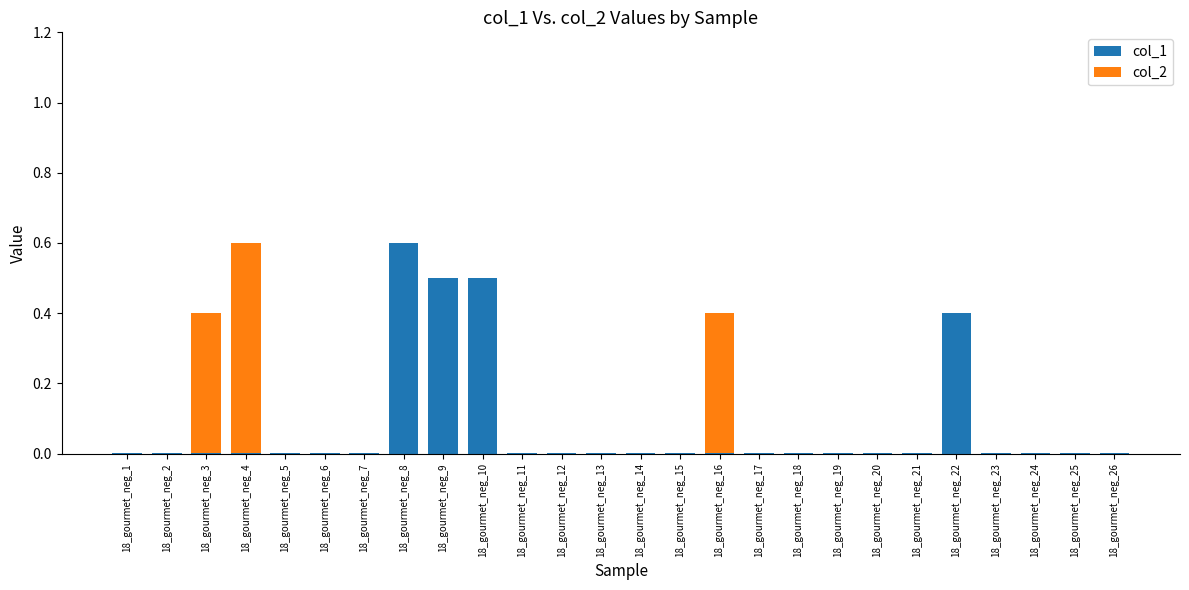

Is it true that col_1 equals 0.0 at 18_gourmet_neg_26?

True